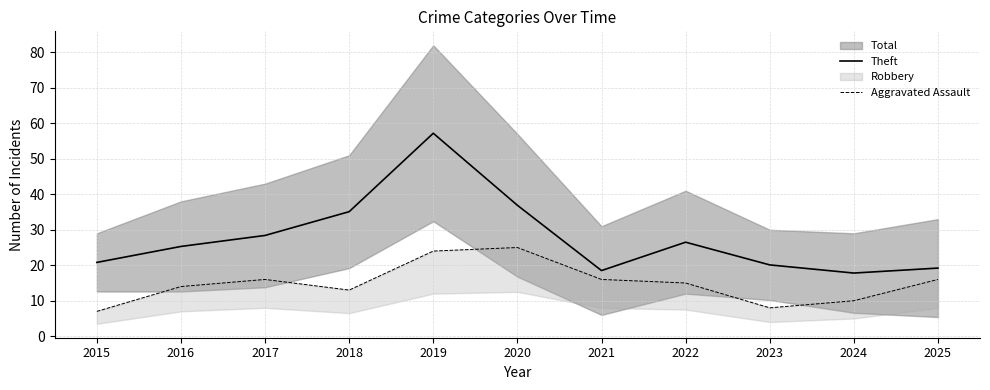

What is the highest value of the Theft series?

57.2